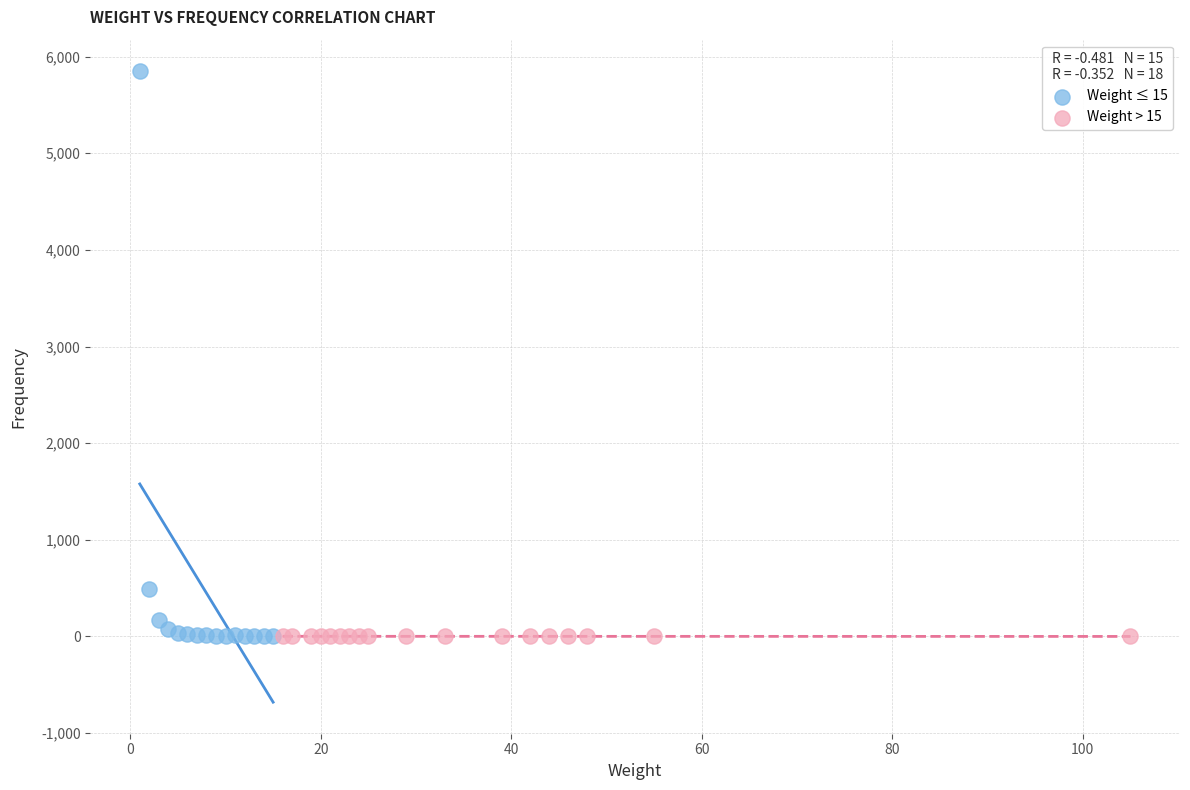

What are all the series names shown in the legend?

Weight ≤ 15, Weight > 15